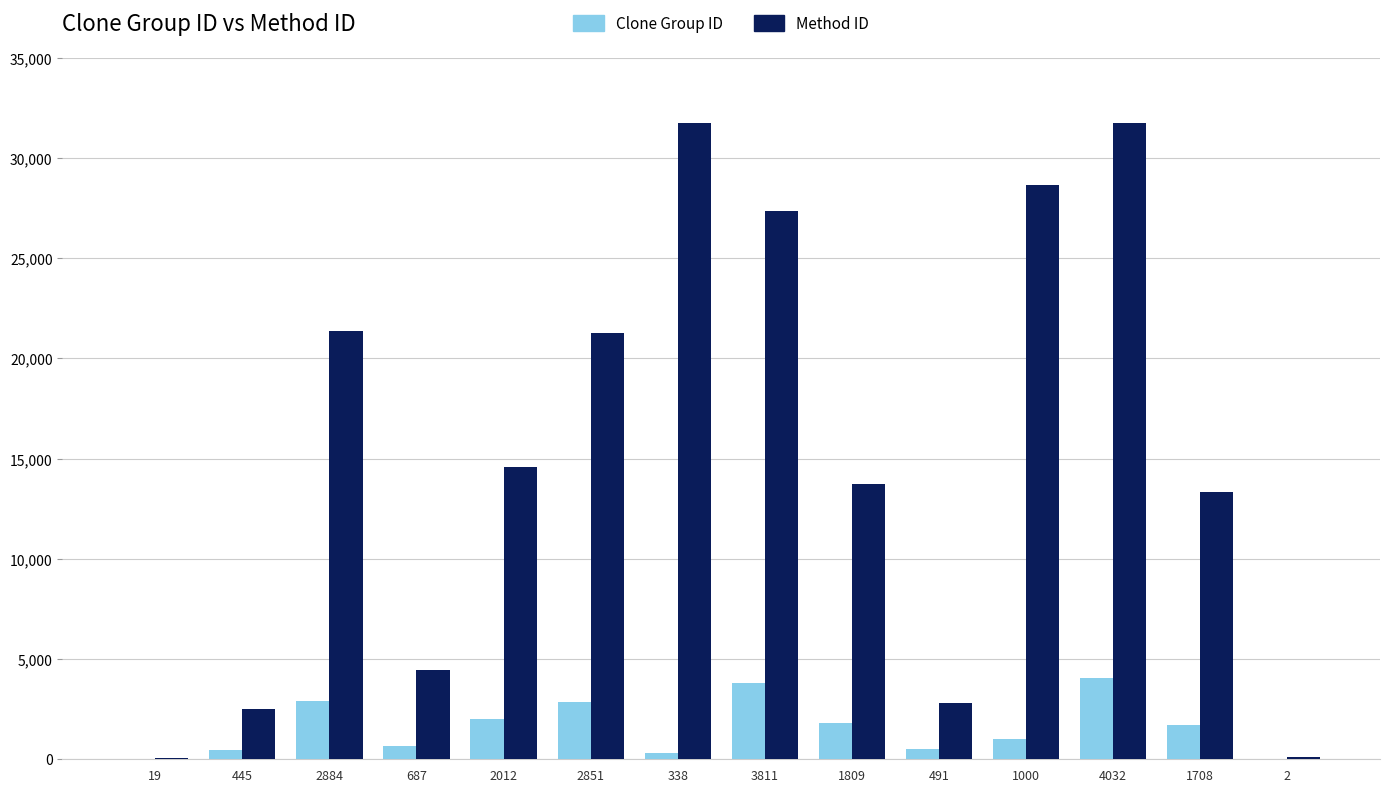

Which series has the largest total across all categories?

Method ID